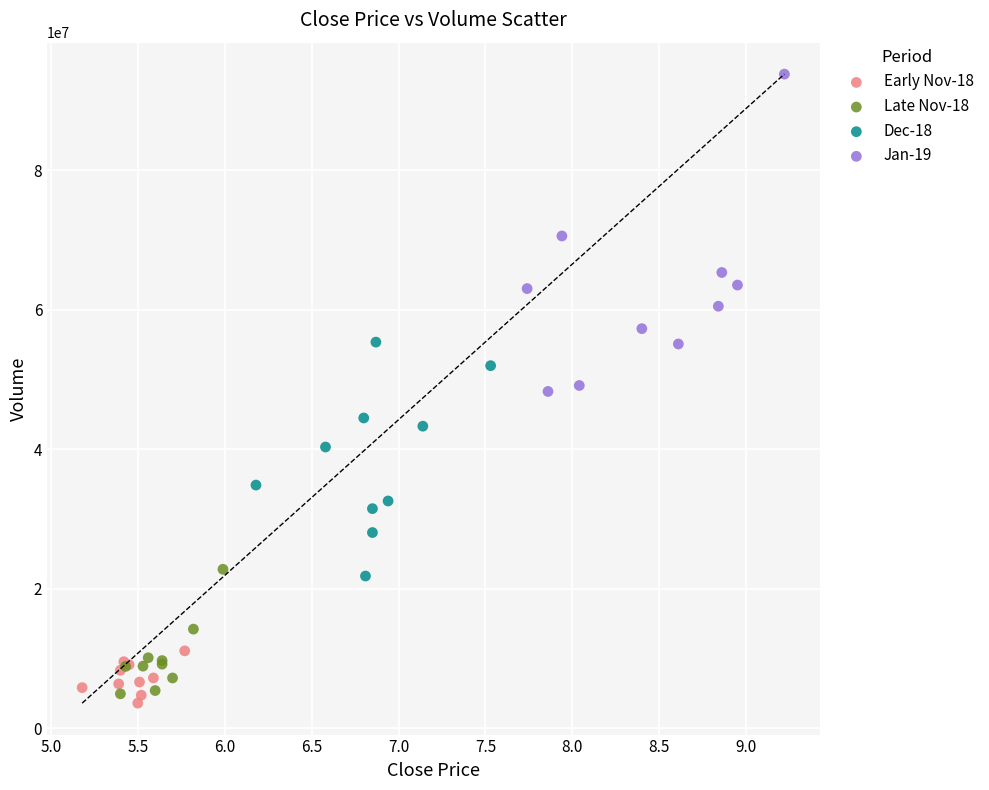

Which series reaches the maximum Y coordinate?

Jan-19